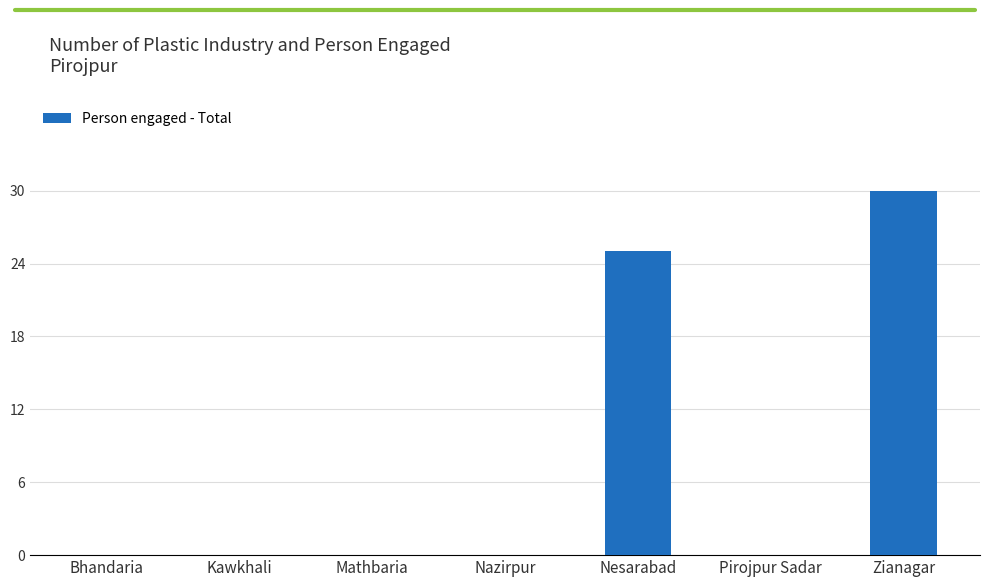

What is the sum of the values at Nesarabad and Pirojpur Sadar?

25